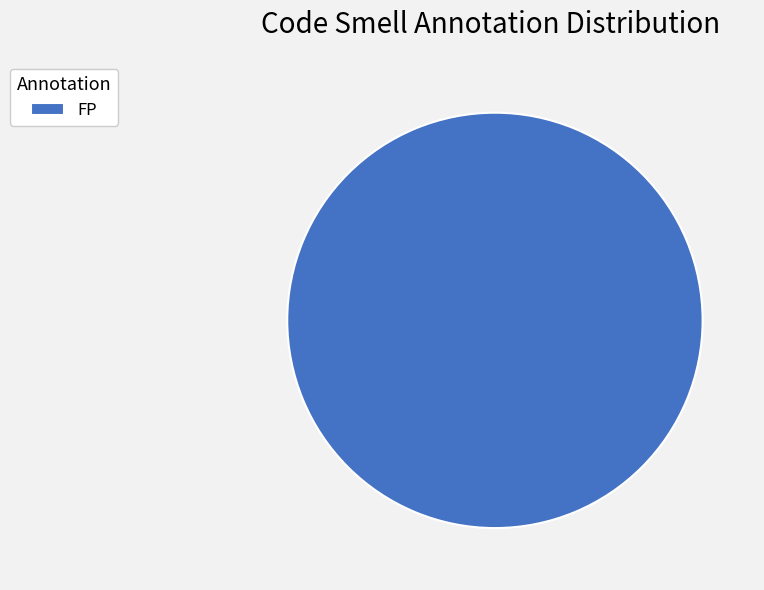

Does any single category account for the majority?

Yes